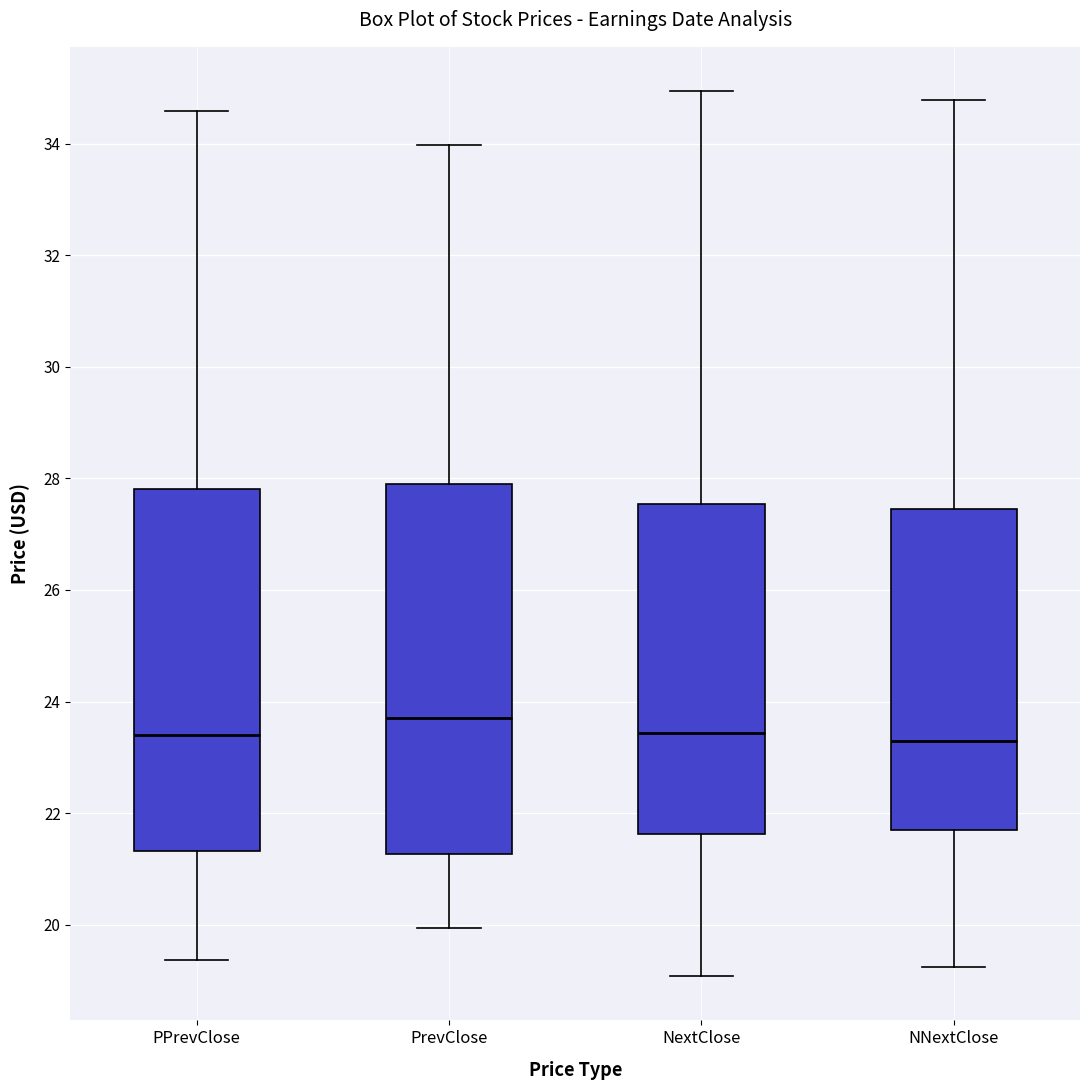

Reading left to right, transcribe this box plot: for each box, give where its median line is, the range the box spans, and where its two whiskers end, as read against the y-axis. The values are not printed on the chart, so give them approximately, as read against the axis.

PPrevClose: median 23.4, box 21.4 to 27.8, whiskers 19.4 to 34.6
PrevClose: median 23.8, box 21.2 to 27.8, whiskers 20.0 to 34.0
NextClose: median 23.4, box 21.6 to 27.6, whiskers 19.0 to 35.0
NNextClose: median 23.2, box 21.8 to 27.4, whiskers 19.2 to 34.8